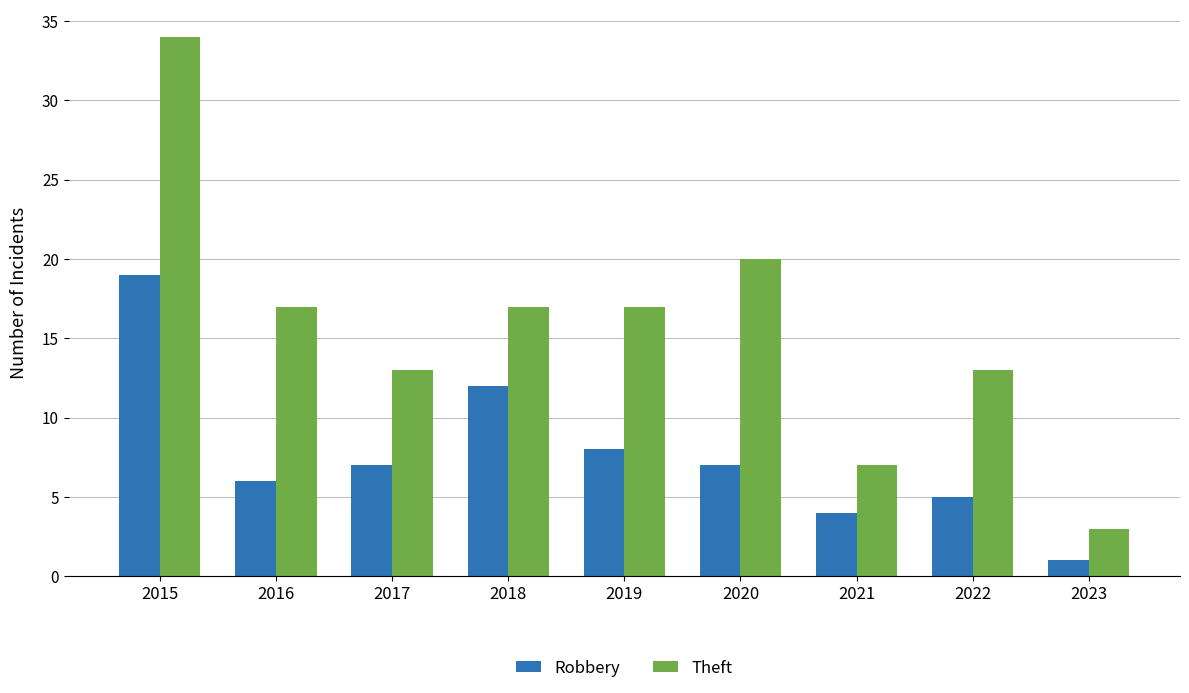

What is the sum of all Theft values?

141